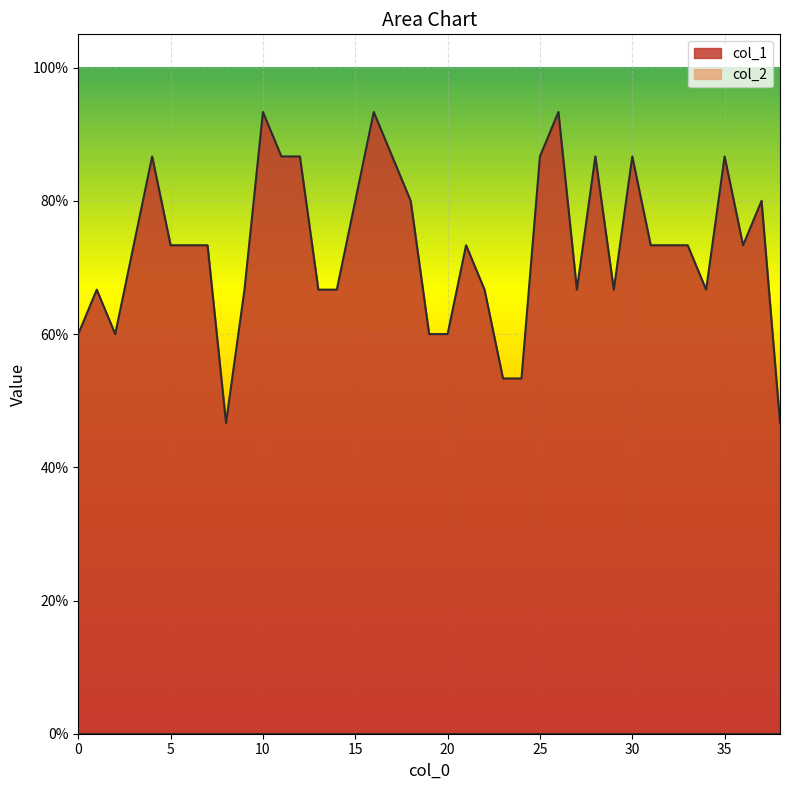

Rank the categories by value from lowest to highest.

8, 38, 23, 24, 0, 2, 19, 20, 1, 9, 13, 14, 22, 27, 29, 34, 3, 5, 6, 7, 21, 31, 32, 33, 36, 15, 18, 37, 4, 11, 12, 17, 25, 28, 30, 35, 10, 16, 26